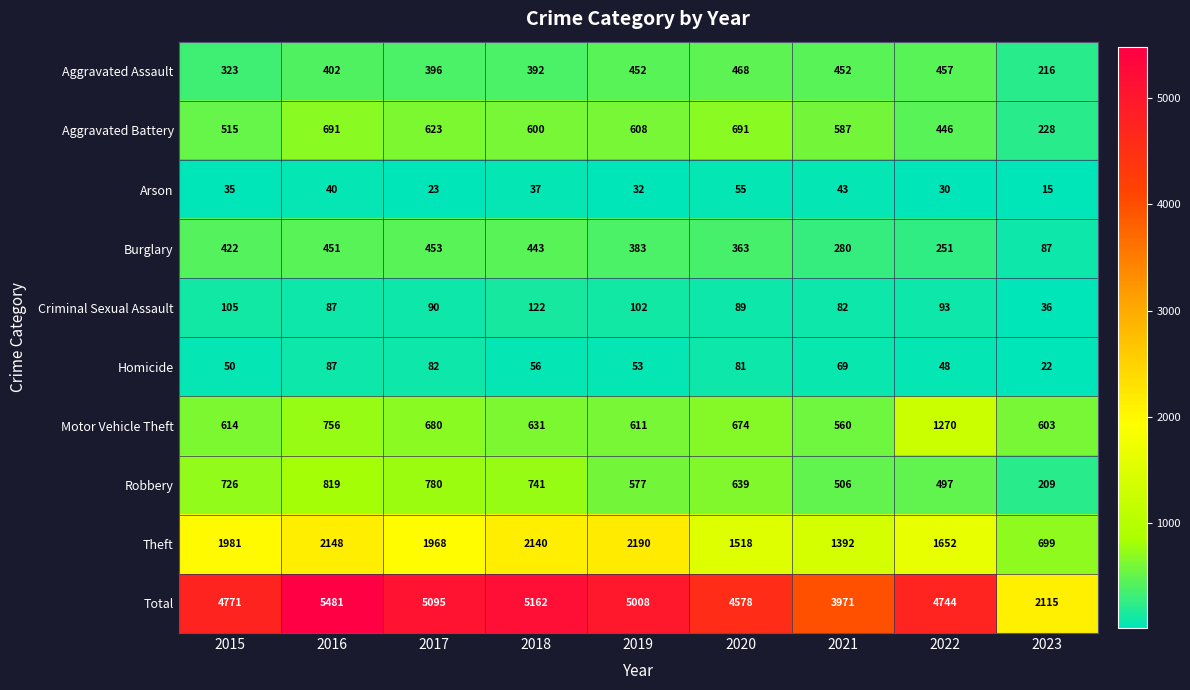

At how many categories does at least one series exceed 3645?

8